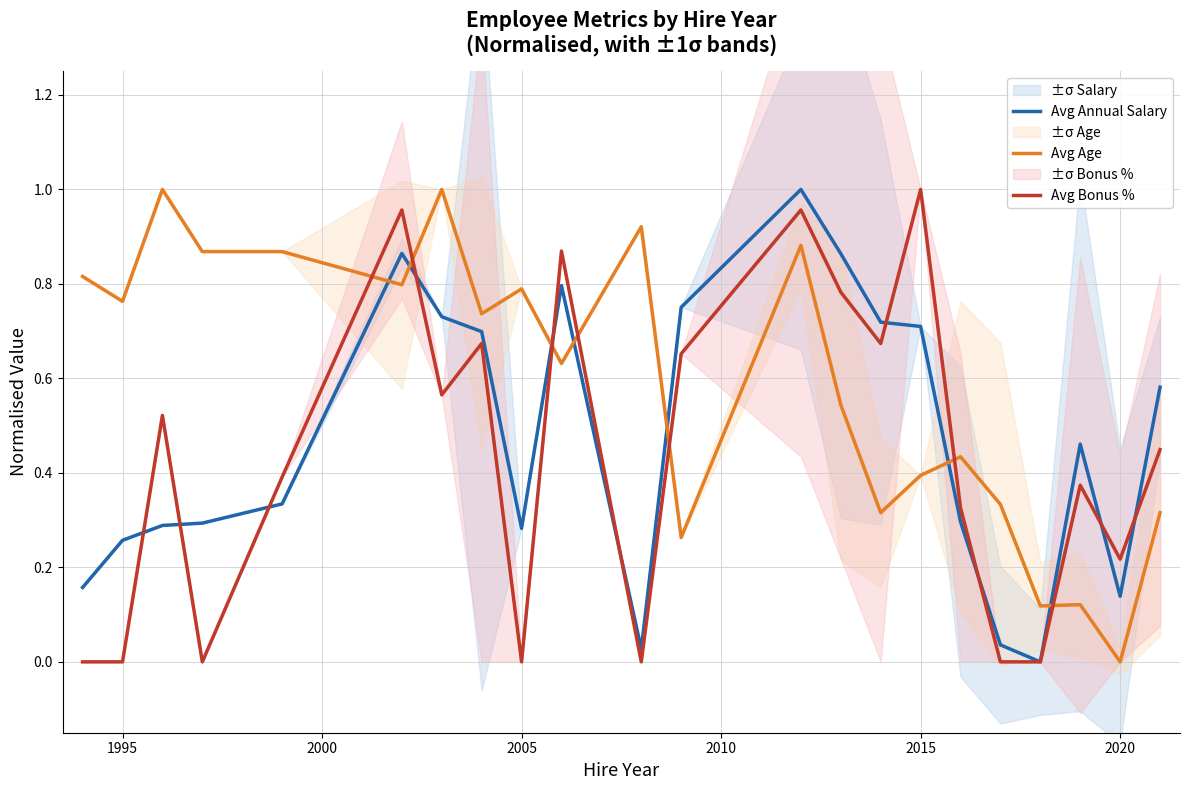

List the series in order of their overall mean, lowest first.

Avg Bonus %, Avg Annual Salary, Avg Age